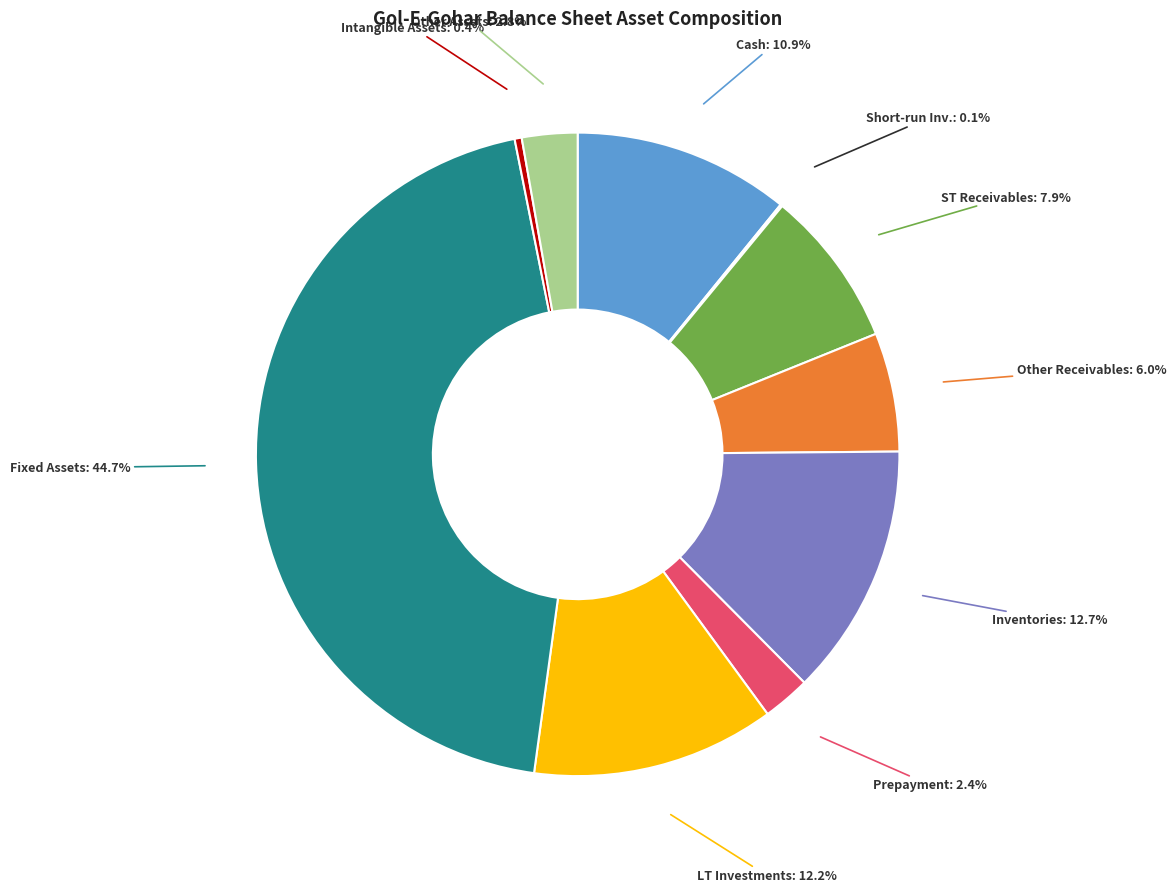

Is there any slice that represents more than half of the pie?

No